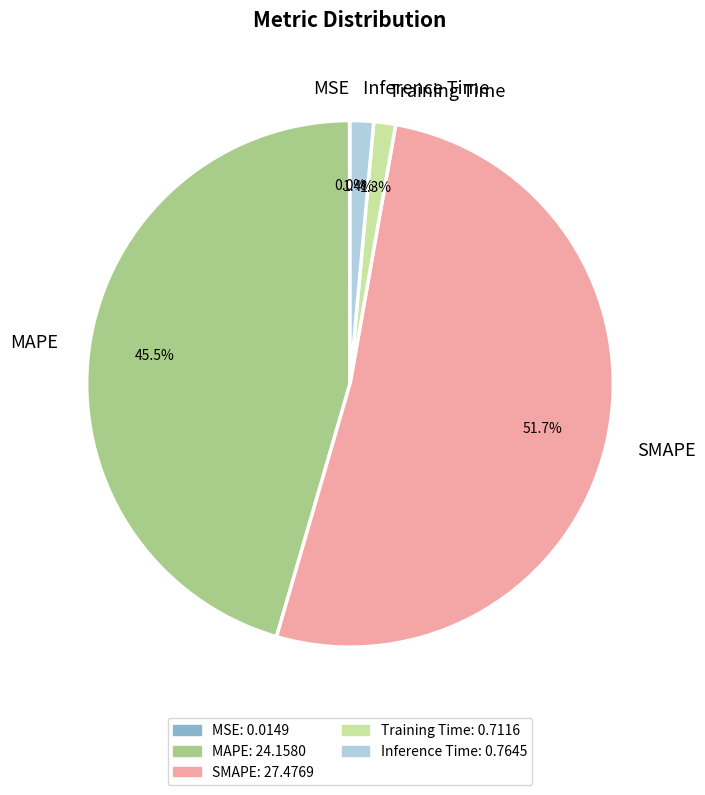

Which slice is the largest?

SMAPE